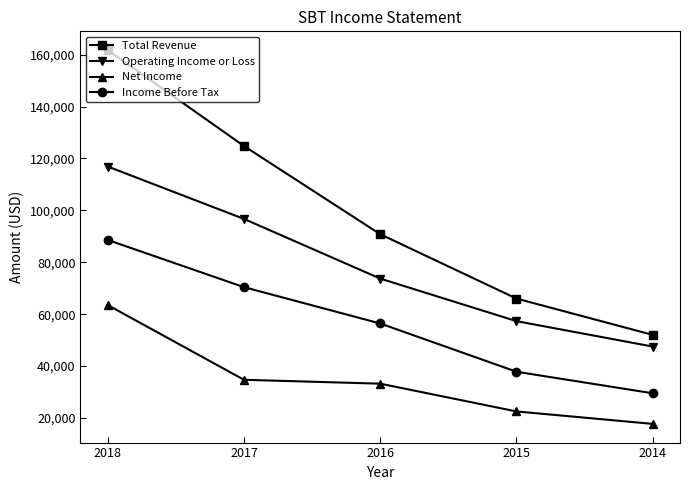

How many categories are shown in the chart?

5